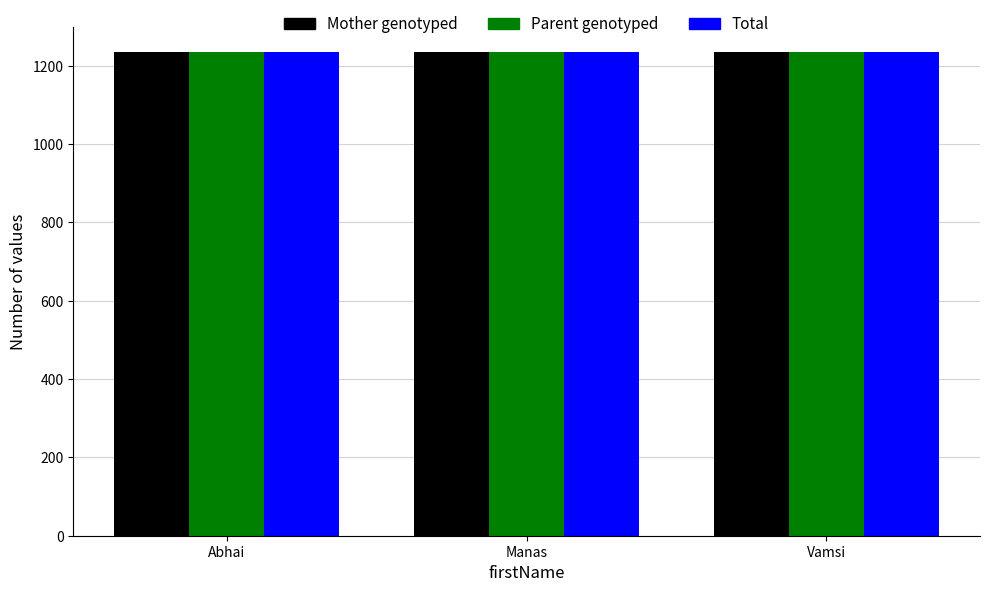

What is the total value across all series at Abhai?

3702